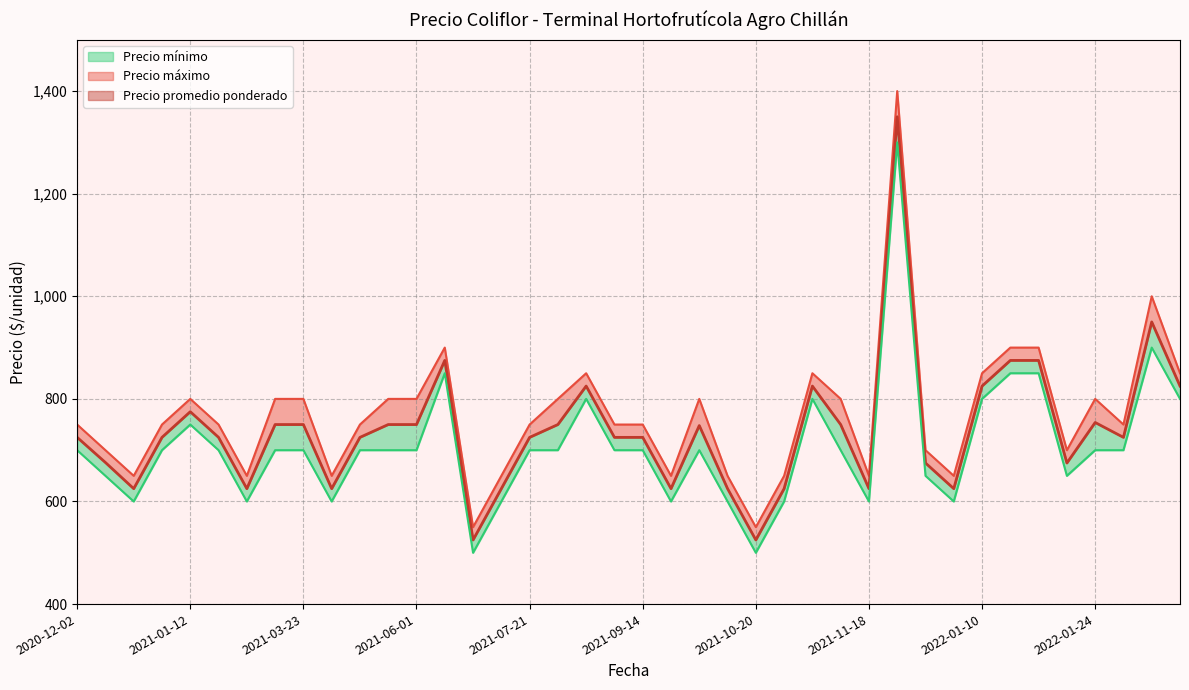

Count the number of categories in the chart.

40